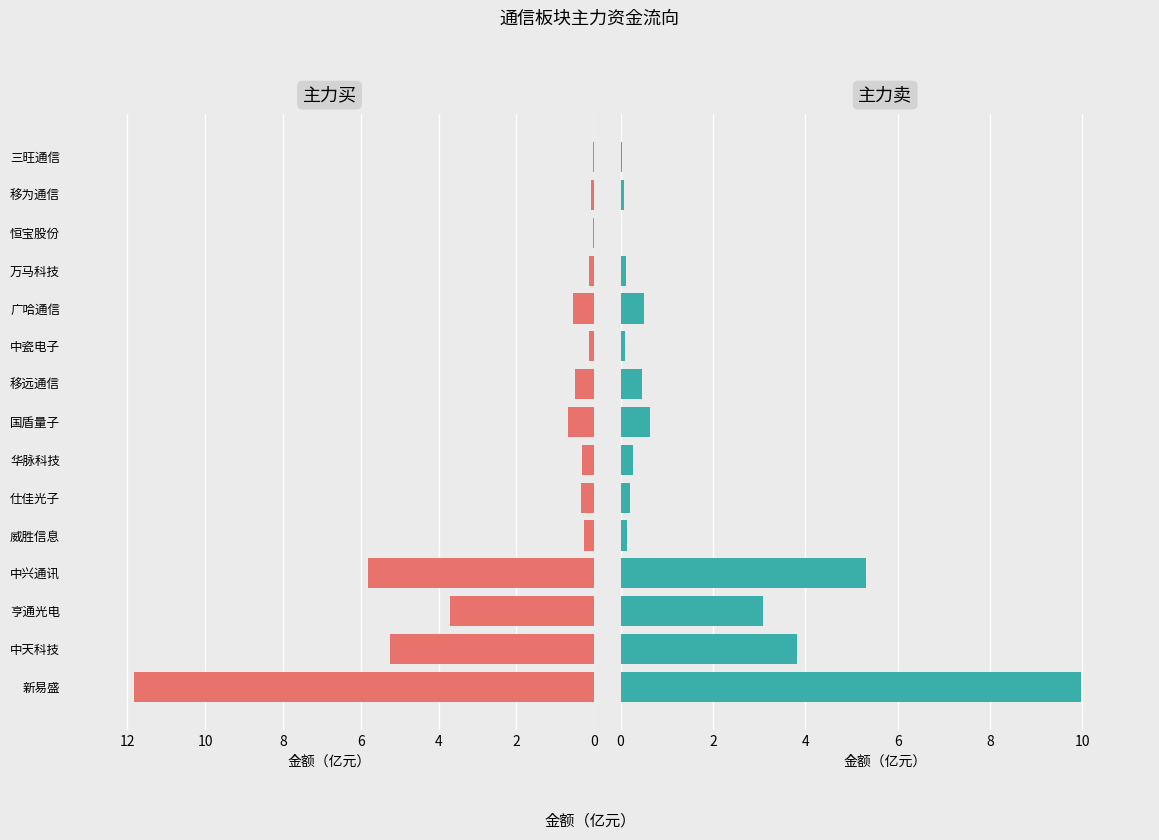

What is the sum of all 主力卖 values?

24.7